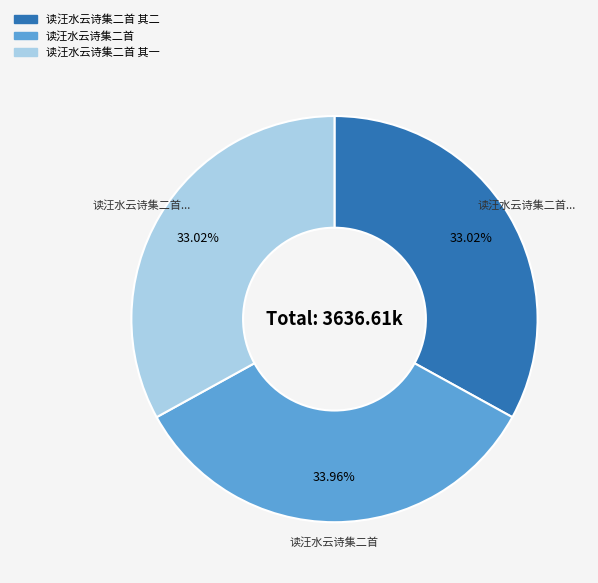

Is there a majority slice in this chart?

No